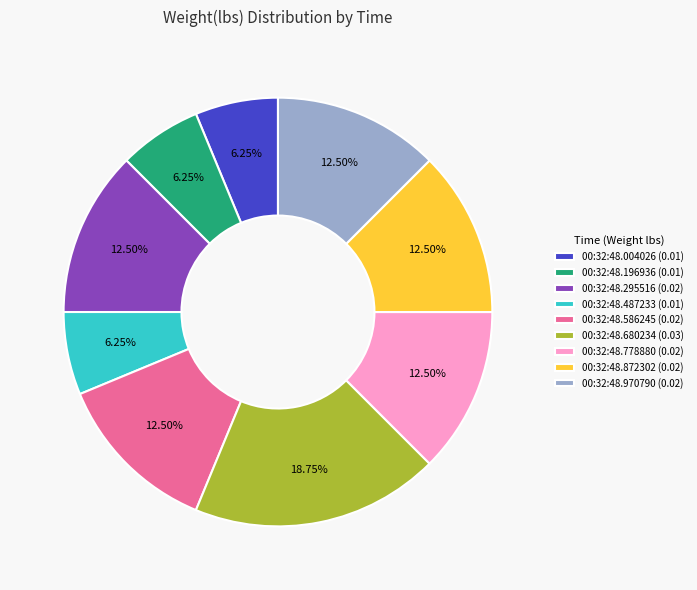

Does 00:32:48.872302 (0.02) represent more than half of the total?

No